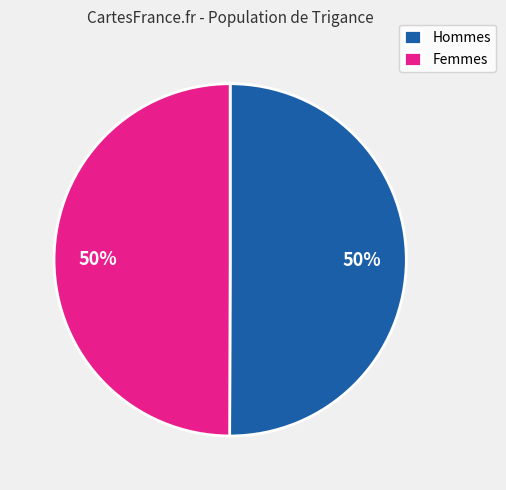

To the nearest percent, what is the average slice percentage?

50%